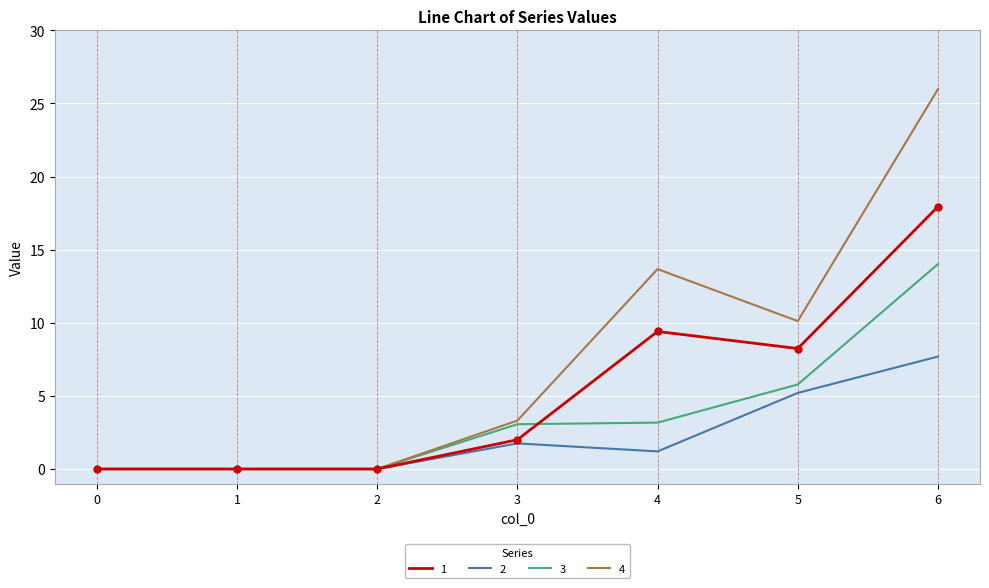

Which series has the largest range (max minus min)?

4